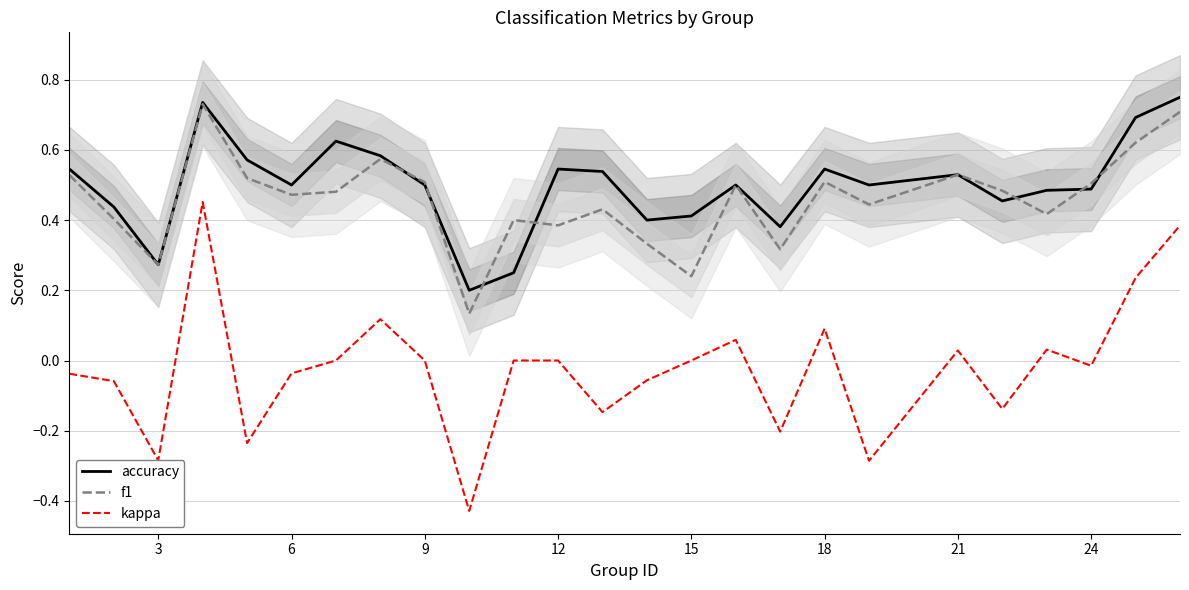

True or false: accuracy and kappa cross at least once.

False